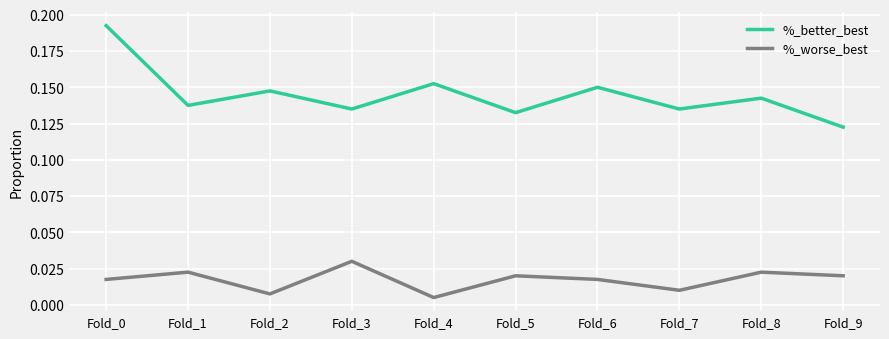

Where is the first local minimum for %_better_best?

Fold_1